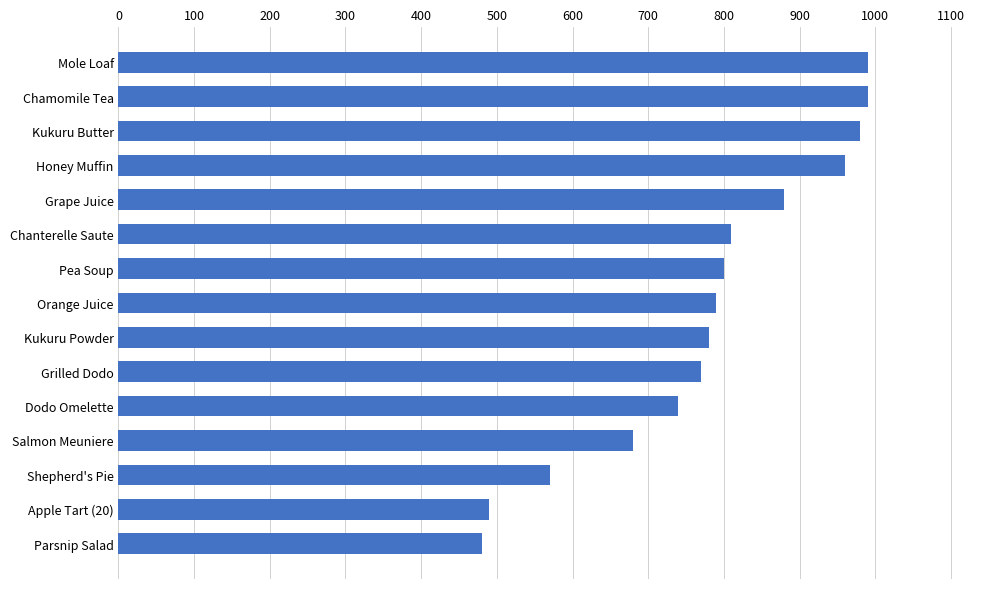

What is the change in value from Salmon Meuniere to Grape Juice?

+200